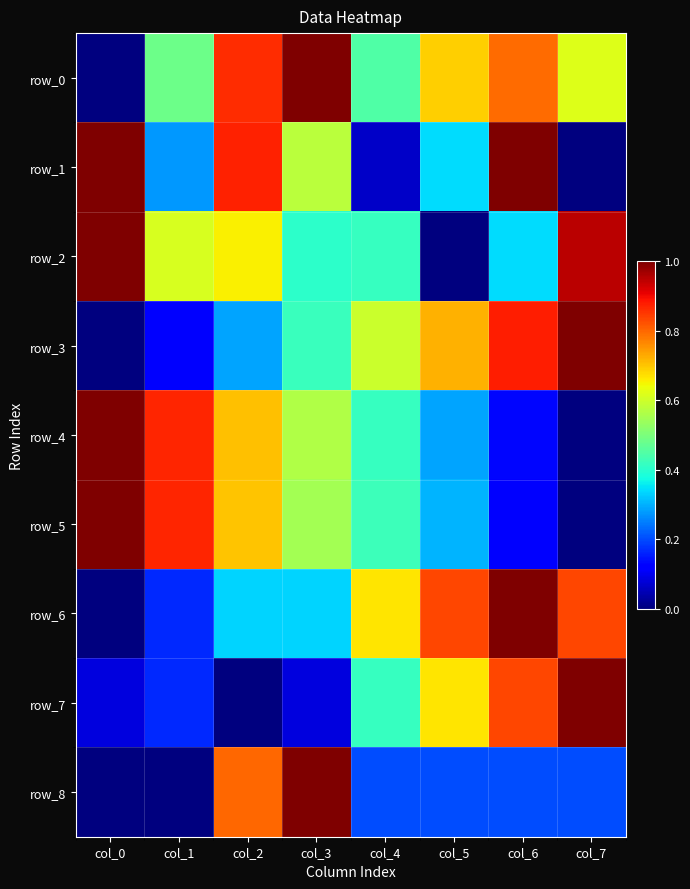

Reading left to right, extract all data points from this chart.

row_0: 0.0	0.5	0.9	1.0	0.4	0.7	0.8	0.6
row_1: 1.0	0.3	0.9	0.6	0.1	0.3	1.0	0.0
row_2: 1.0	0.6	0.7	0.4	0.4	0.0	0.3	0.9
row_3: 0.0	0.1	0.3	0.4	0.6	0.7	0.9	1.0
row_4: 1.0	0.9	0.7	0.6	0.4	0.3	0.1	0.0
row_5: 1.0	0.9	0.7	0.6	0.4	0.3	0.1	0.0
row_6: 0.0	0.2	0.3	0.3	0.7	0.8	1.0	0.8
row_7: 0.1	0.2	0.0	0.1	0.4	0.7	0.8	1.0
row_8: 0.0	0.0	0.8	1.0	0.2	0.2	0.2	0.2